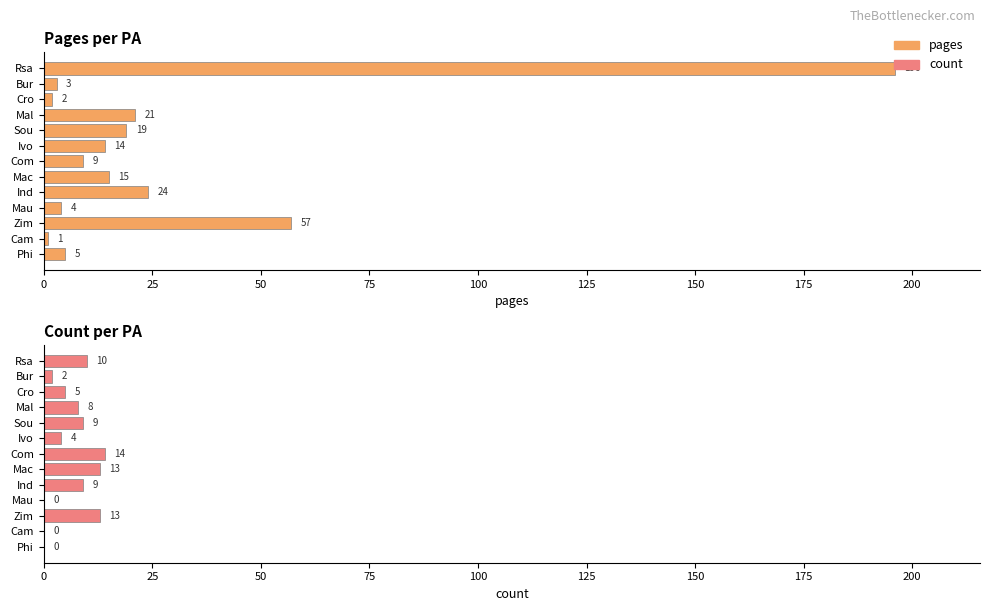

What is the highest value of the count series?

14